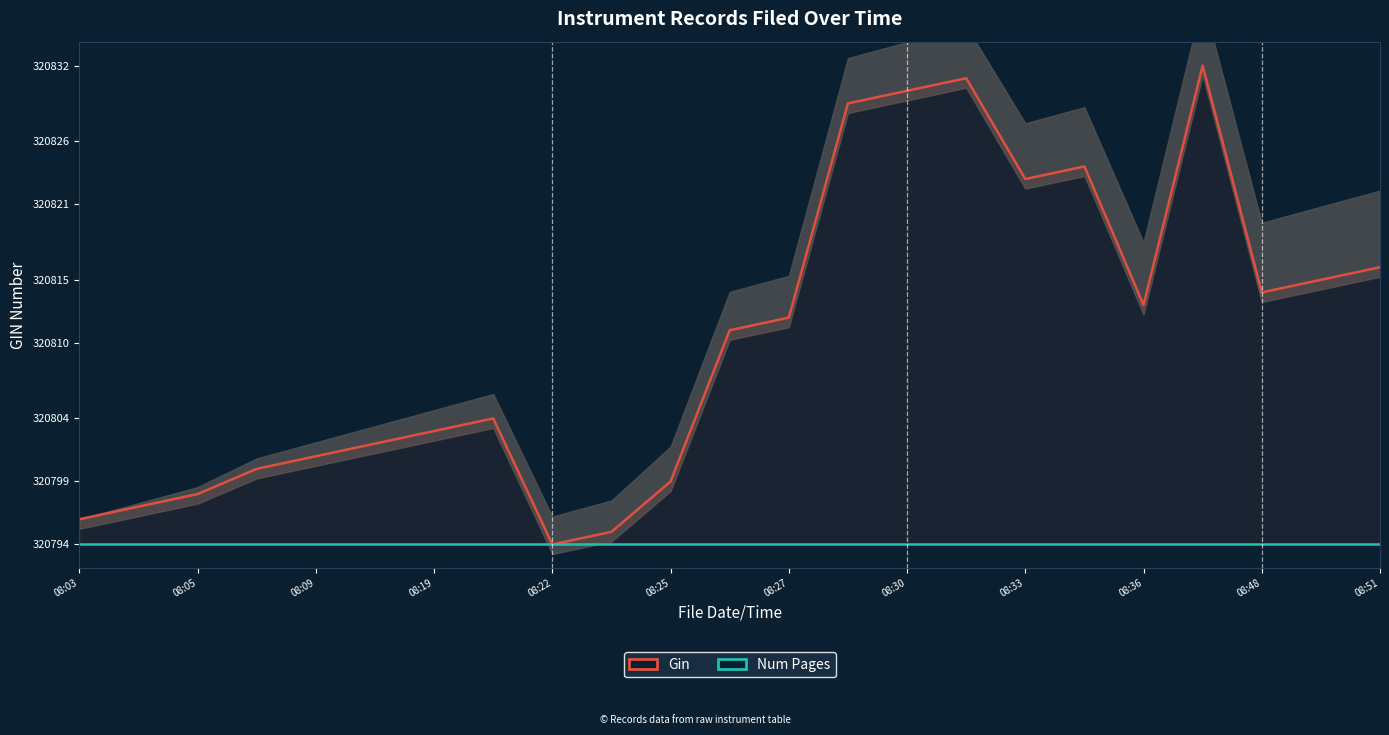

At which category is the sum across all series the highest?

19